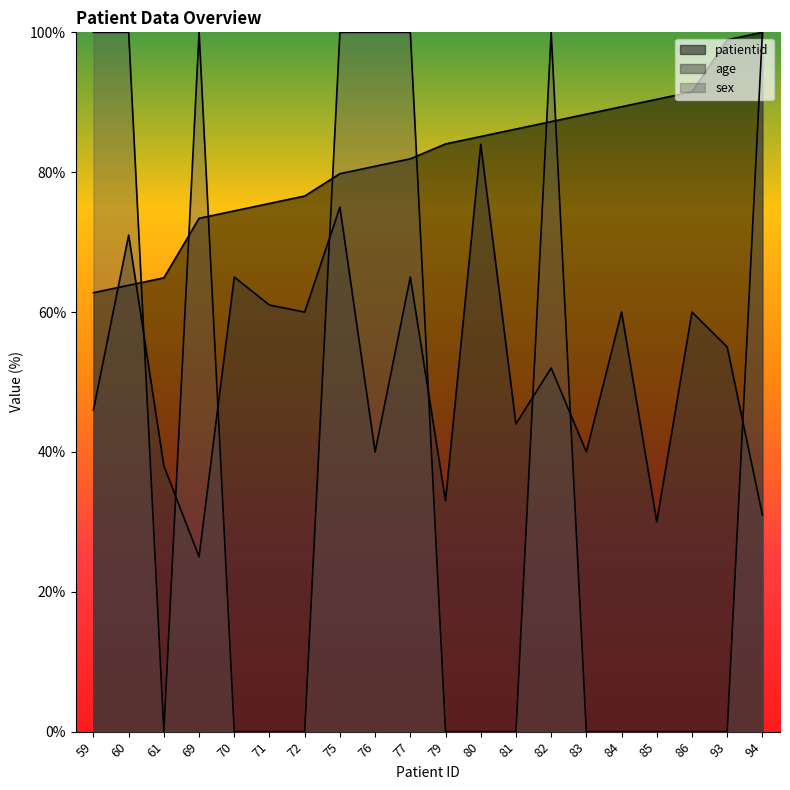

Which series has the largest total across all categories?

patientid